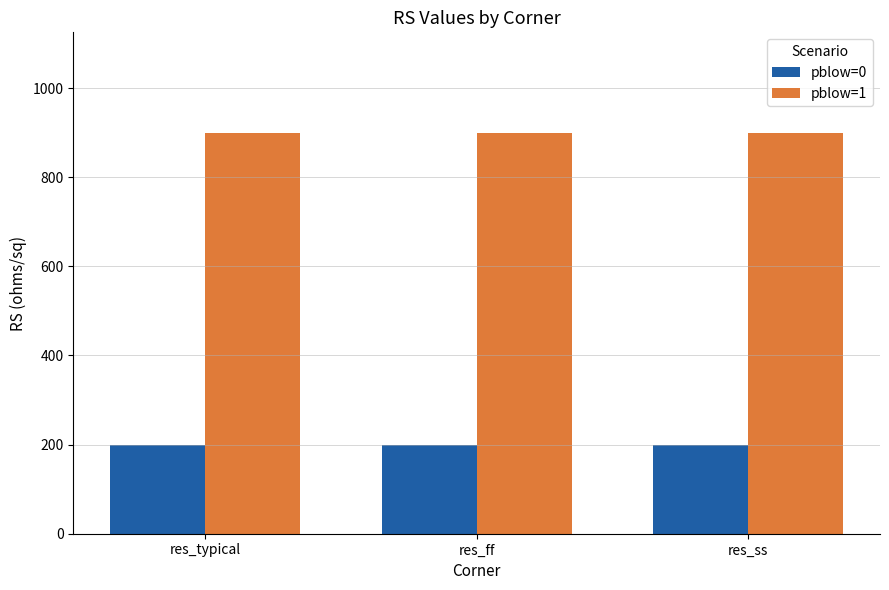

Rank the series at res_ss from highest to lowest value.

pblow=1, pblow=0